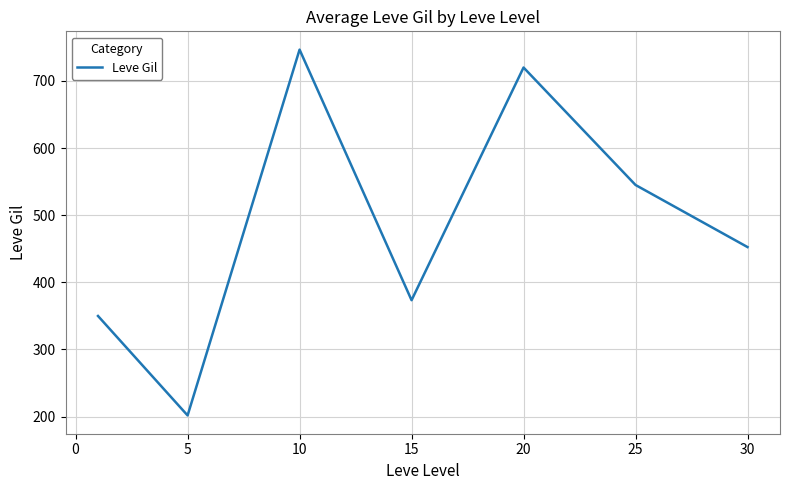

How many values are below 452?

3